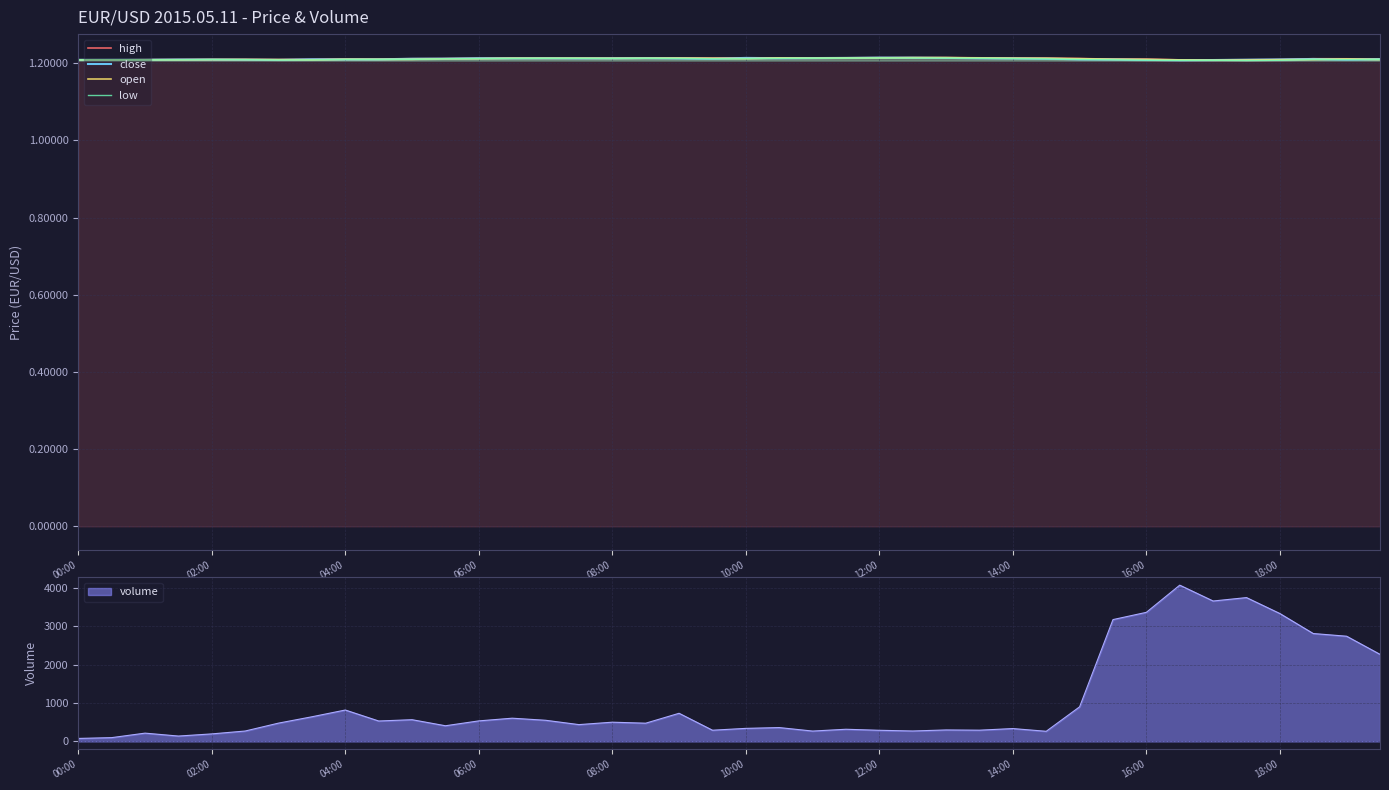

Reading left to right, extract all data points from this chart.

high: 1.2	1.2	1.2	1.2	1.2	1.2	1.2	1.2	1.2	1.2	1.2	1.2	1.2	1.2	1.2	1.2	1.2	1.2	1.2	1.2	1.2	1.2	1.2	1.2	1.2	1.2	1.2	1.2	1.2	1.2	1.2	1.2	1.2	1.2	1.2	1.2	1.2	1.2	1.2	1.2
close: 1.2	1.2	1.2	1.2	1.2	1.2	1.2	1.2	1.2	1.2	1.2	1.2	1.2	1.2	1.2	1.2	1.2	1.2	1.2	1.2	1.2	1.2	1.2	1.2	1.2	1.2	1.2	1.2	1.2	1.2	1.2	1.2	1.2	1.2	1.2	1.2	1.2	1.2	1.2	1.2
open: 1.2	1.2	1.2	1.2	1.2	1.2	1.2	1.2	1.2	1.2	1.2	1.2	1.2	1.2	1.2	1.2	1.2	1.2	1.2	1.2	1.2	1.2	1.2	1.2	1.2	1.2	1.2	1.2	1.2	1.2	1.2	1.2	1.2	1.2	1.2	1.2	1.2	1.2	1.2	1.2
low: 1.2	1.2	1.2	1.2	1.2	1.2	1.2	1.2	1.2	1.2	1.2	1.2	1.2	1.2	1.2	1.2	1.2	1.2	1.2	1.2	1.2	1.2	1.2	1.2	1.2	1.2	1.2	1.2	1.2	1.2	1.2	1.2	1.2	1.2	1.2	1.2	1.2	1.2	1.2	1.2